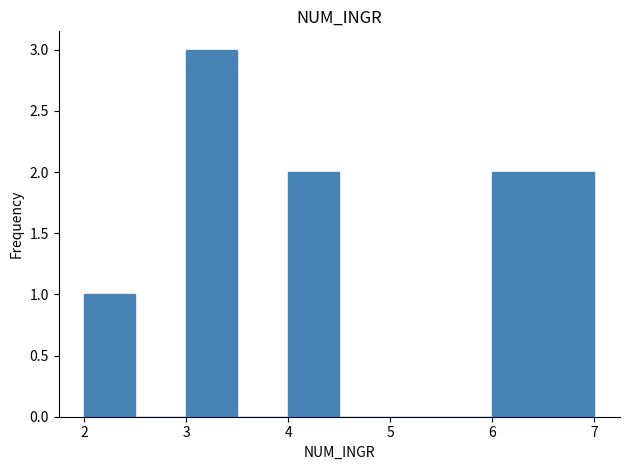

Which range on the x-axis has the tallest bar?

3.0 to 3.5